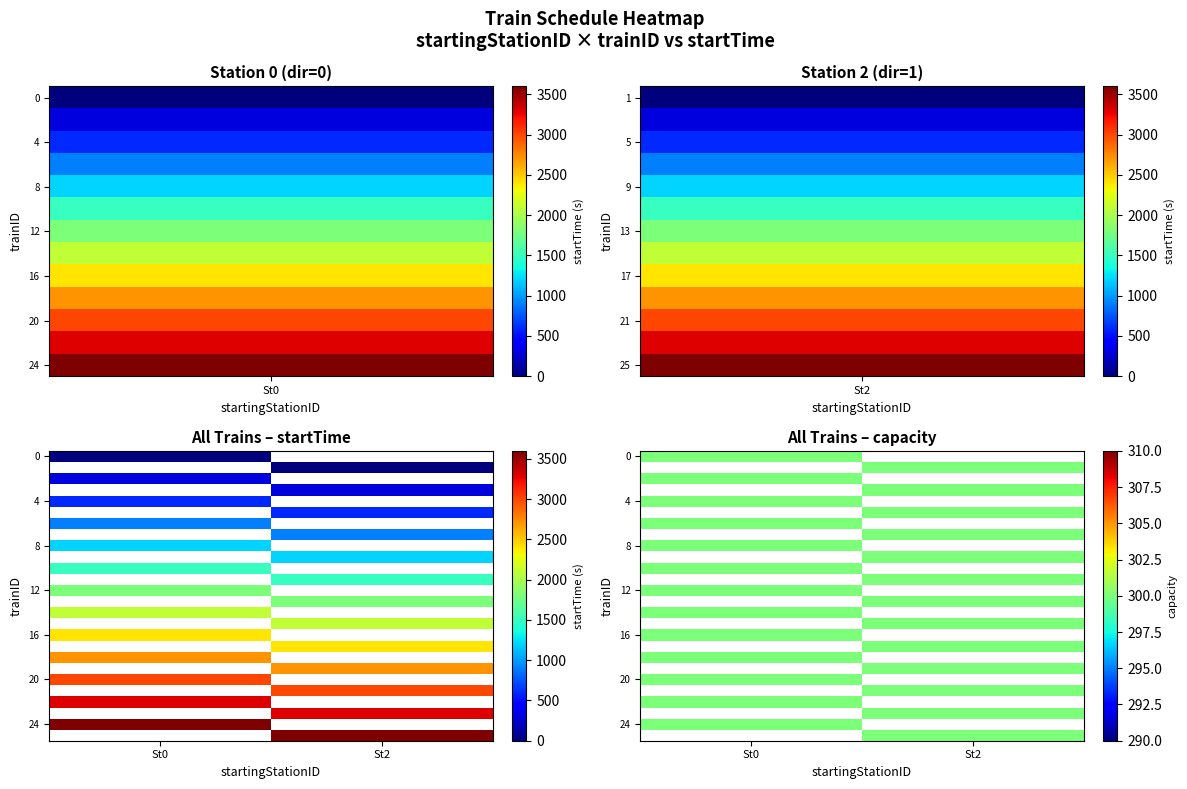

Is it true that 0 equals 1862 at 4?

False